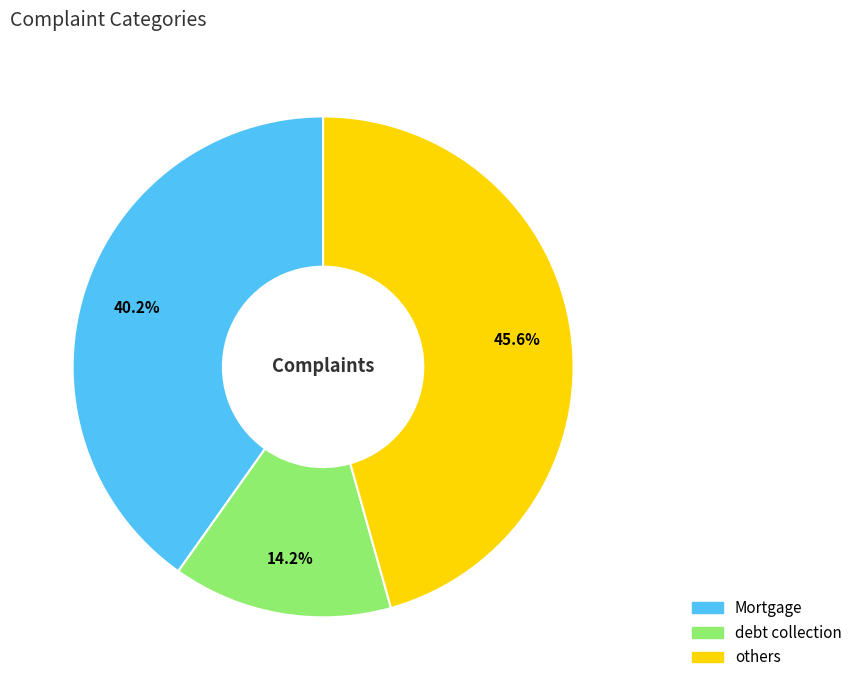

Rank the categories by value from highest to lowest.

others, Mortgage, debt collection